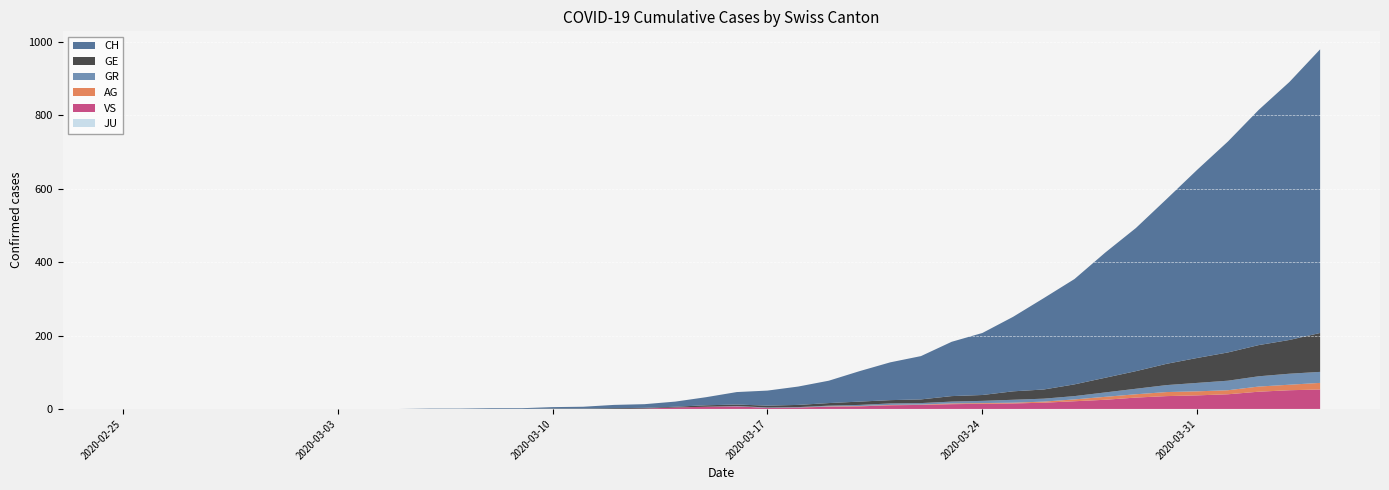

Reading right to left, extract all data points from this chart.

CH: 2020-04-04=773	2020-04-03=703	2020-04-02=641	2020-04-01=575	2020-03-31=513	2020-03-30=449	2020-03-29=390	2020-03-28=341	2020-03-27=287	2020-03-26=249	2020-03-25=203	2020-03-24=169	2020-03-23=148	2020-03-22=118	2020-03-21=103	2020-03-20=83	2020-03-19=61	2020-03-18=50	2020-03-17=41	2020-03-16=34	2020-03-15=22	2020-03-14=14	2020-03-13=10	2020-03-12=9	2020-03-11=5	2020-03-10=4	2020-03-09=2	2020-03-08=2	2020-03-07=1	2020-03-06=1	2020-03-05=0	2020-03-04=0	2020-03-03=0	2020-03-02=0	2020-03-01=0	2020-02-29=0	2020-02-28=0	2020-02-27=0	2020-02-26=0	2020-02-25=0
GE: 2020-04-04=106	2020-04-03=92	2020-04-02=85	2020-04-01=77	2020-03-31=68	2020-03-30=58	2020-03-29=48	2020-03-28=40	2020-03-27=32	2020-03-26=25	2020-03-25=23	2020-03-24=16	2020-03-23=15	2020-03-22=10	2020-03-21=9	2020-03-20=9	2020-03-19=7	2020-03-18=6	2020-03-17=5	2020-03-16=4	2020-03-15=4	2020-03-14=2	2020-03-13=2	2020-03-12=2	2020-03-11=1	2020-03-10=1	2020-03-09=0	2020-03-08=0	2020-03-07=0	2020-03-06=0	2020-03-05=0	2020-03-04=0	2020-03-03=0	2020-03-02=0	2020-03-01=0	2020-02-29=0	2020-02-28=0	2020-02-27=0	2020-02-26=0	2020-02-25=0
AG: 2020-04-04=18	2020-04-03=15	2020-04-02=14	2020-04-01=11	2020-03-31=11	2020-03-30=11	2020-03-29=9	2020-03-28=8	2020-03-27=5	2020-03-26=3	2020-03-25=2	2020-03-24=2	2020-03-23=2	2020-03-22=1	2020-03-21=1	2020-03-20=1	2020-03-19=1	2020-03-18=0	2020-03-17=0	2020-03-16=0	2020-03-15=0	2020-03-14=0	2020-03-13=0	2020-03-12=0	2020-03-11=0	2020-03-10=0	2020-03-09=0	2020-03-08=0	2020-03-07=0	2020-03-06=0	2020-03-05=0	2020-03-04=0	2020-03-03=0	2020-03-02=0	2020-03-01=0	2020-02-29=0	2020-02-28=0	2020-02-27=0	2020-02-26=0	2020-02-25=0
GR: 2020-04-04=30	2020-04-03=30	2020-04-02=28	2020-04-01=26	2020-03-31=23	2020-03-30=19	2020-03-29=15	2020-03-28=12	2020-03-27=9	2020-03-26=8	2020-03-25=8	2020-03-24=6	2020-03-23=5	2020-03-22=4	2020-03-21=4	2020-03-20=3	2020-03-19=2	2020-03-18=1	2020-03-17=1	2020-03-16=1	2020-03-15=0	2020-03-14=0	2020-03-13=0	2020-03-12=0	2020-03-11=0	2020-03-10=0	2020-03-09=0	2020-03-08=0	2020-03-07=0	2020-03-06=0	2020-03-05=0	2020-03-04=0	2020-03-03=0	2020-03-02=0	2020-03-01=0	2020-02-29=0	2020-02-28=0	2020-02-27=0	2020-02-26=0	2020-02-25=0
JU: 2020-04-04=0	2020-04-03=0	2020-04-02=0	2020-04-01=0	2020-03-31=0	2020-03-30=0	2020-03-29=0	2020-03-28=0	2020-03-27=0	2020-03-26=0	2020-03-25=0	2020-03-24=0	2020-03-23=0	2020-03-22=0	2020-03-21=0	2020-03-20=0	2020-03-19=0	2020-03-18=0	2020-03-17=0	2020-03-16=0	2020-03-15=0	2020-03-14=0	2020-03-13=0	2020-03-12=0	2020-03-11=0	2020-03-10=0	2020-03-09=0	2020-03-08=0	2020-03-07=0	2020-03-06=0	2020-03-05=0	2020-03-04=0	2020-03-03=0	2020-03-02=0	2020-03-01=0	2020-02-29=0	2020-02-28=0	2020-02-27=0	2020-02-26=0	2020-02-25=0
VS: 2020-04-04=53	2020-04-03=51	2020-04-02=47	2020-04-01=40	2020-03-31=37	2020-03-30=35	2020-03-29=31	2020-03-28=25	2020-03-27=21	2020-03-26=17	2020-03-25=15	2020-03-24=14	2020-03-23=13	2020-03-22=11	2020-03-21=10	2020-03-20=7	2020-03-19=6	2020-03-18=4	2020-03-17=3	2020-03-16=7	2020-03-15=6	2020-03-14=4	2020-03-13=1	2020-03-12=0	2020-03-11=0	2020-03-10=0	2020-03-09=0	2020-03-08=0	2020-03-07=0	2020-03-06=0	2020-03-05=0	2020-03-04=0	2020-03-03=0	2020-03-02=0	2020-03-01=0	2020-02-29=0	2020-02-28=0	2020-02-27=0	2020-02-26=0	2020-02-25=0